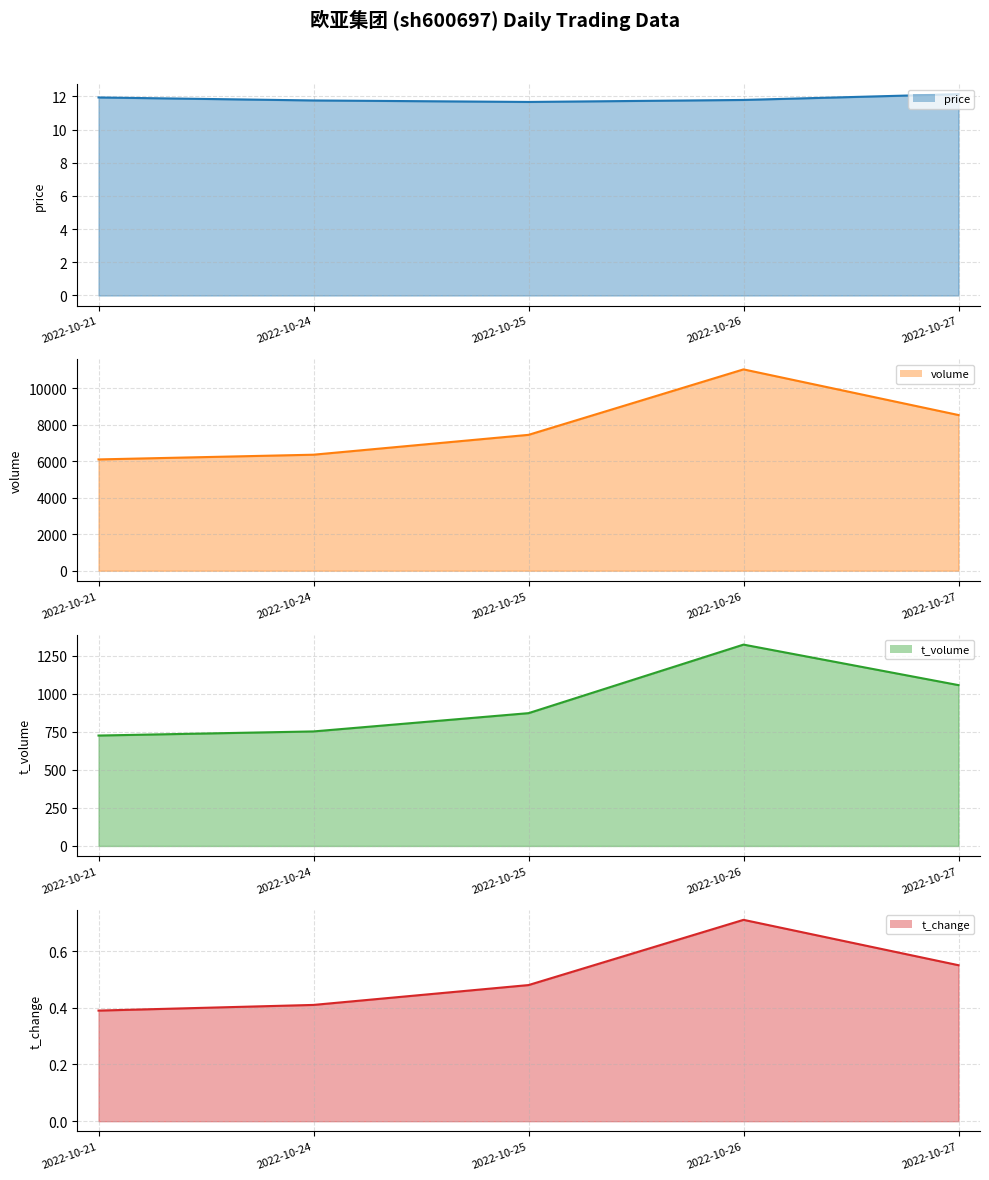

Does the chart have visible grid lines?

Yes